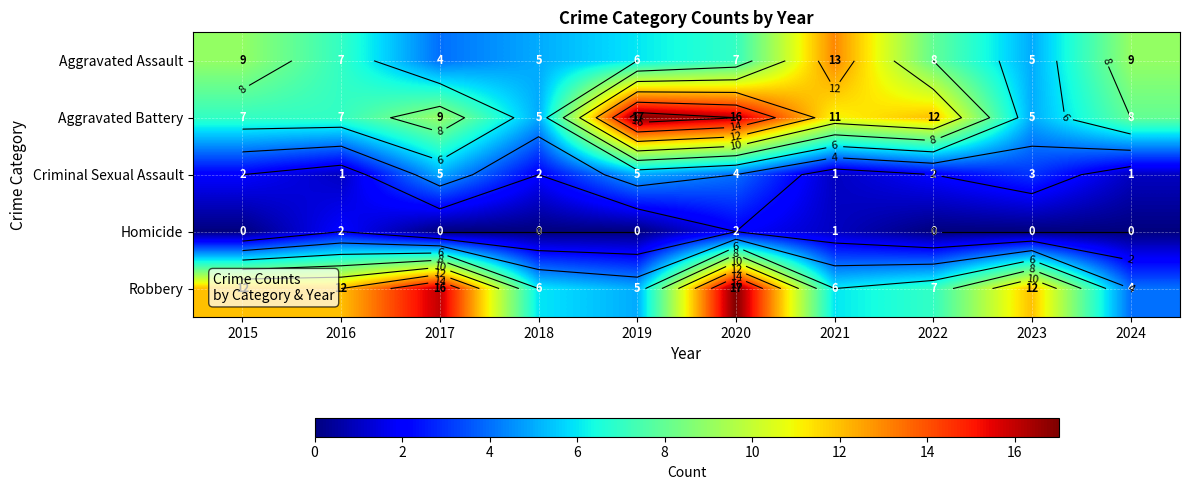

What is the approximate value of Aggravated Assault at 2016?

7